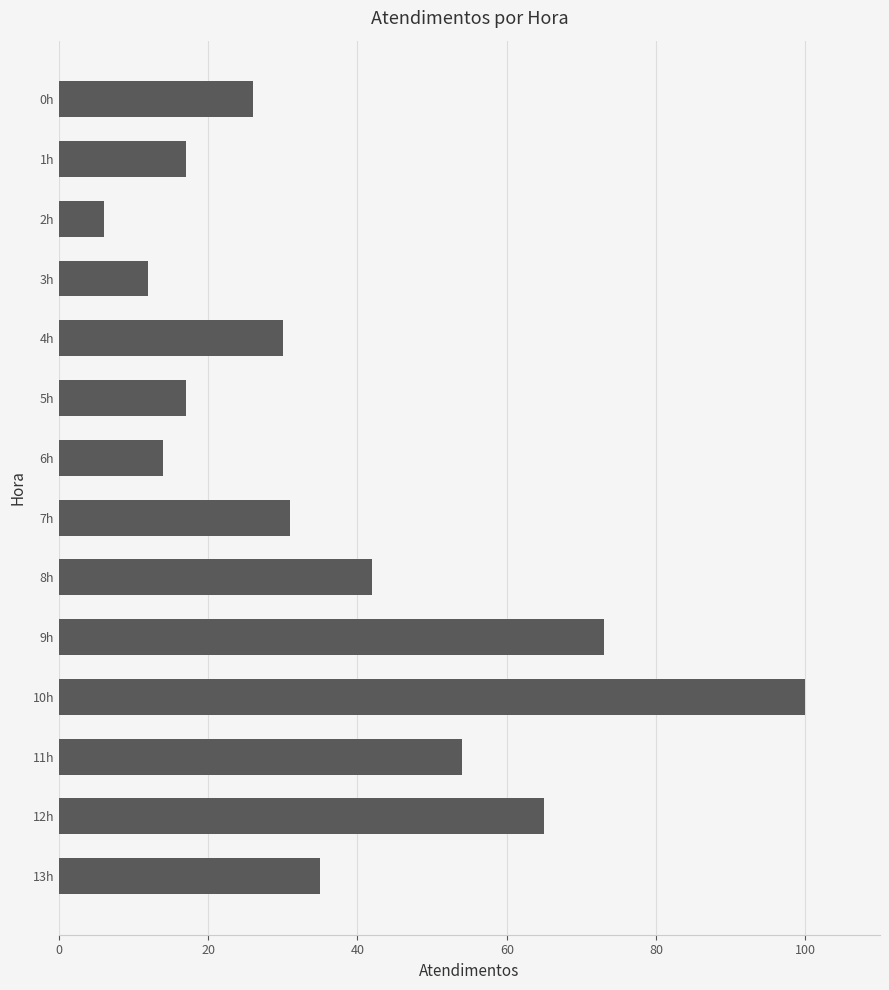

Which has a higher value, 3h or 13h?

13h